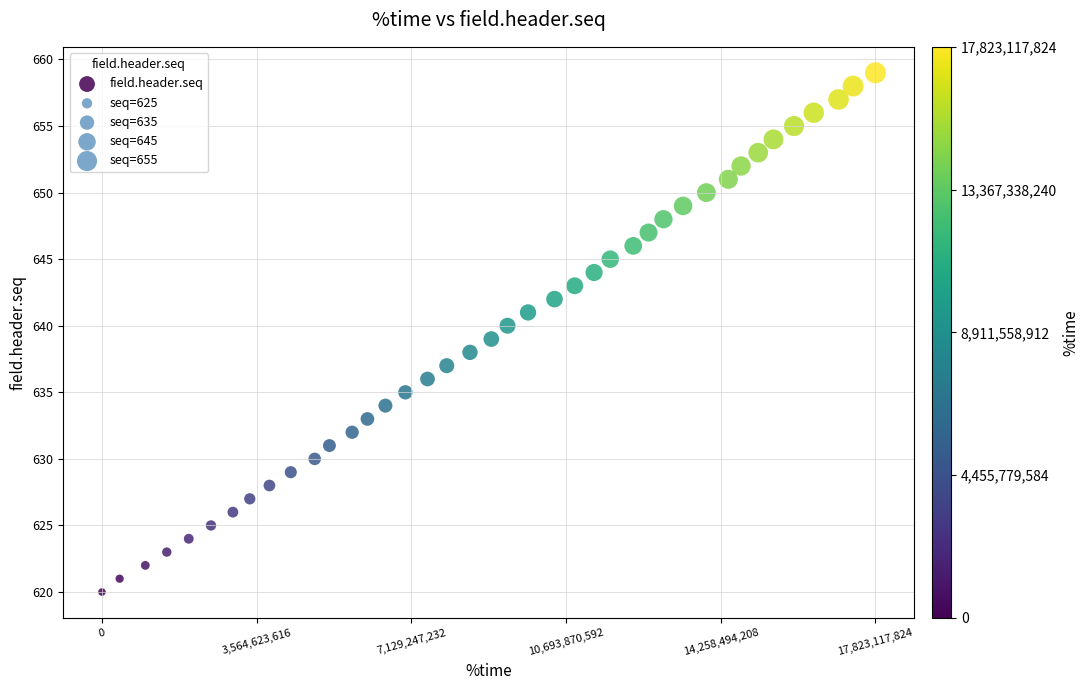

What is the range of X values (max minus min)?

17823117824